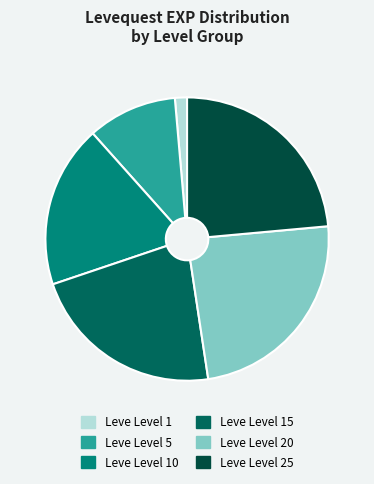

Count the number of slices in the pie.

6